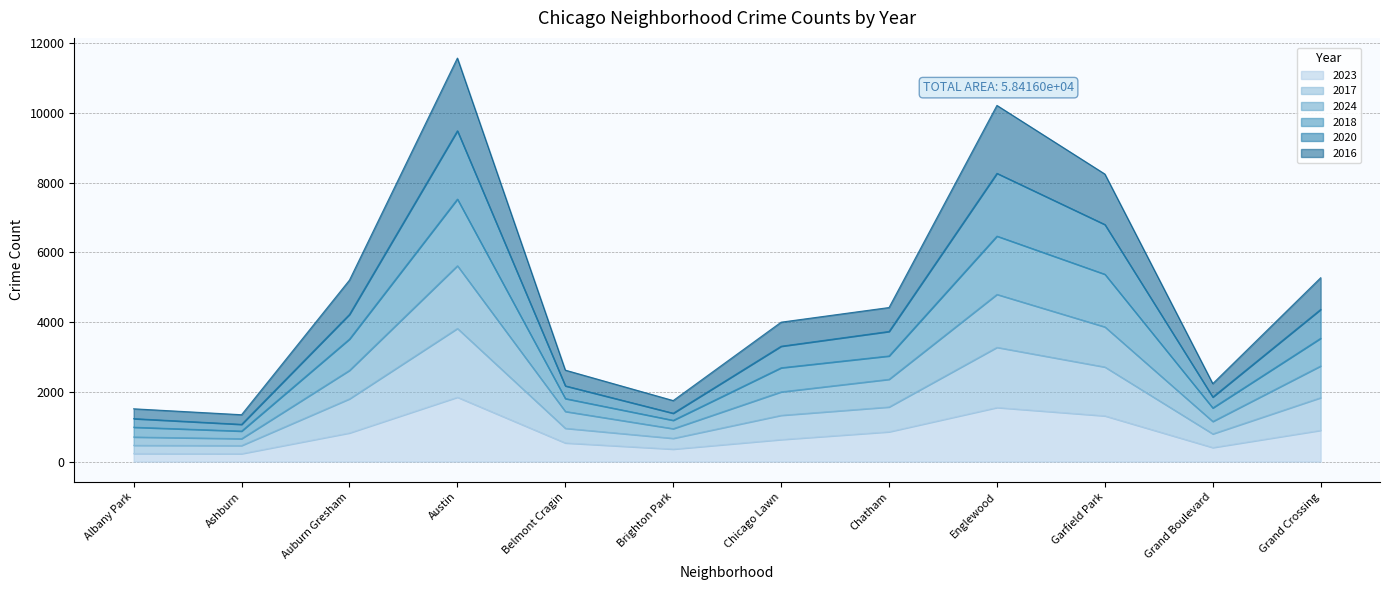

The value of 2023 at Garfield Park is 760. True or false?

False